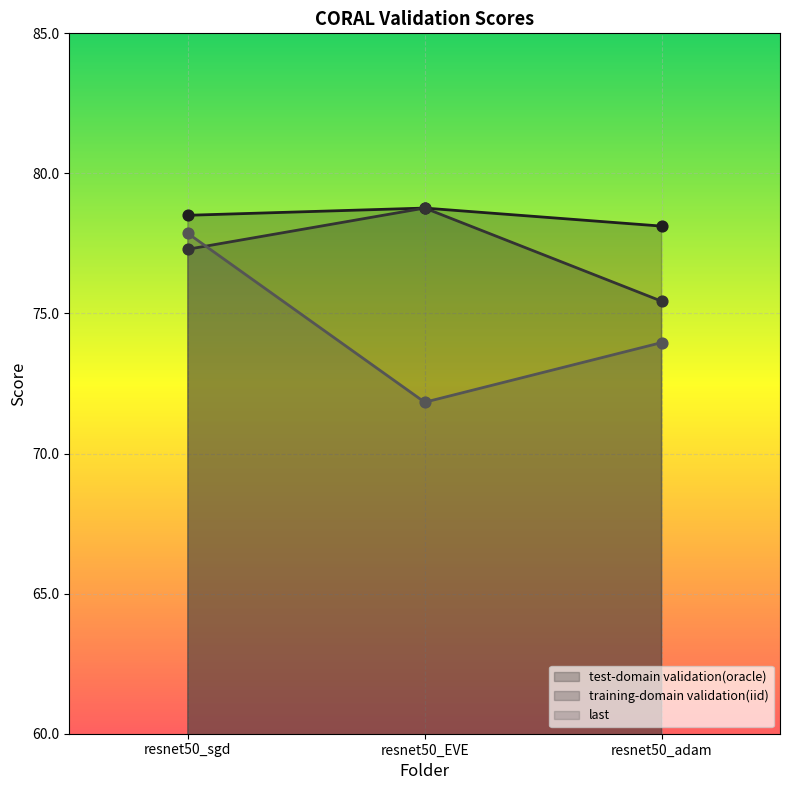

What are all the series names shown in the legend?

test-domain validation(oracle), training-domain validation(iid), last